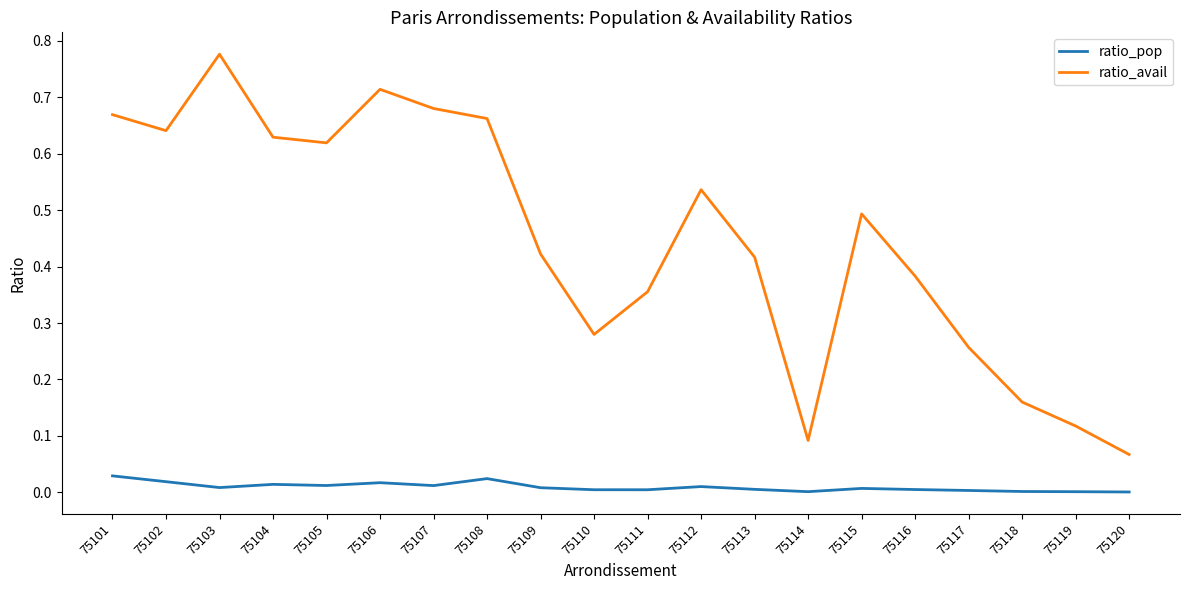

How many interior local peaks does the ratio_avail series have?

4